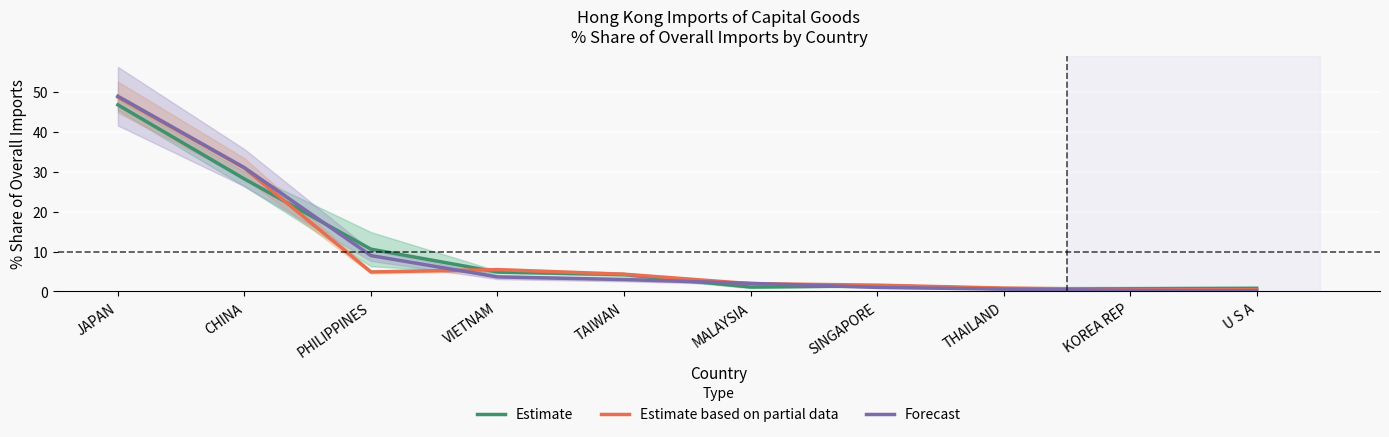

Count the number of categories in the chart.

10